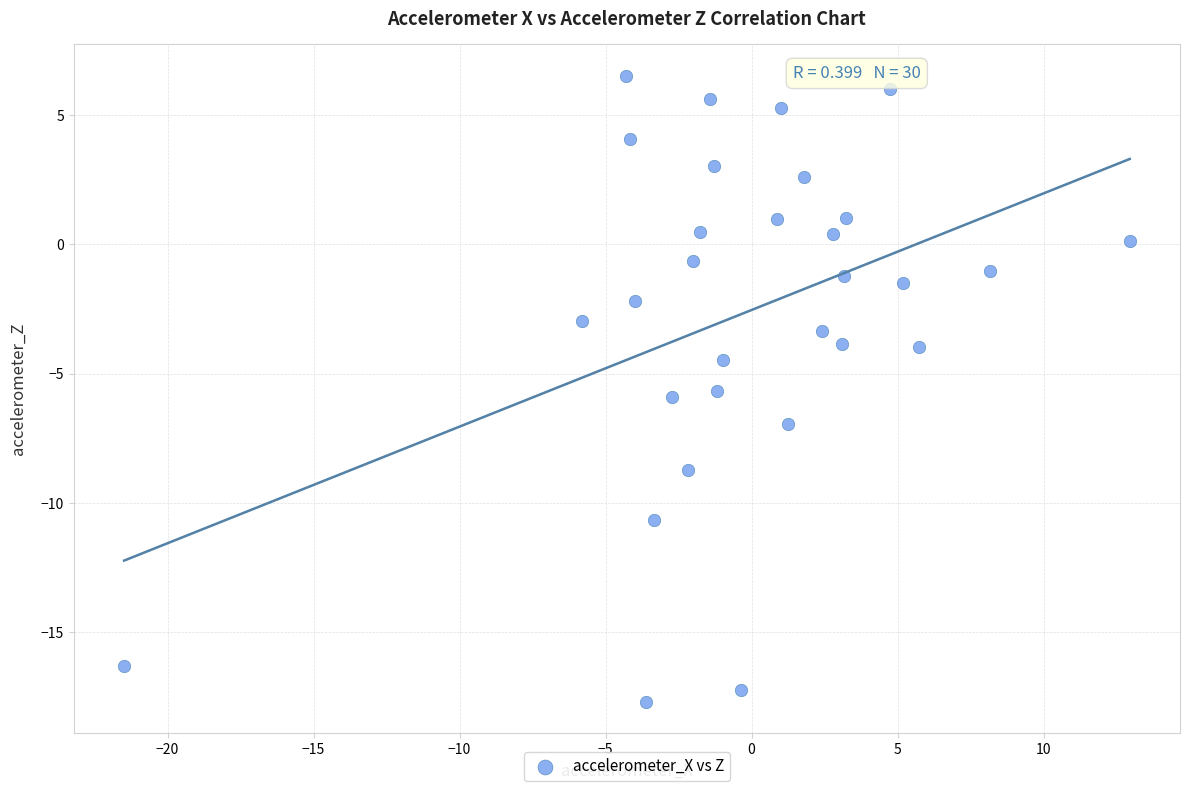

What is the range of Y values (max minus min)?

24.2